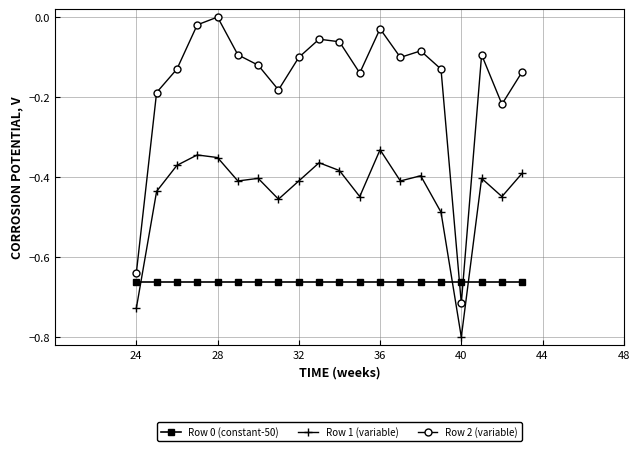

Which series has the largest range (max minus min)?

Row 2 (variable)